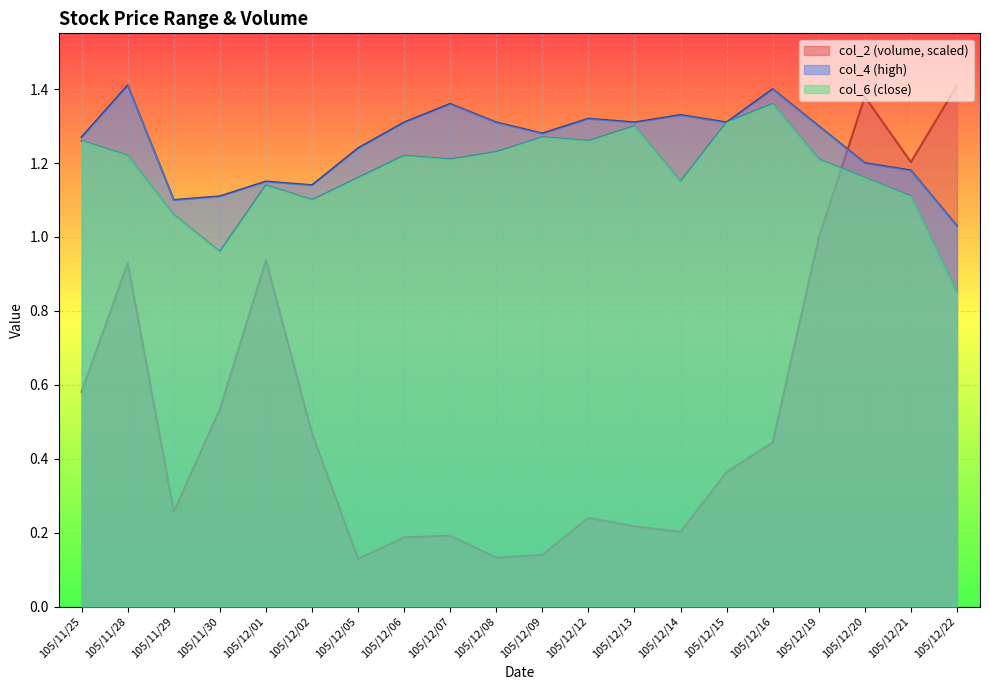

Reading left to right, what are all the values shown in this chart?

col_2: 105/11/25=0.6	105/11/28=0.9	105/11/29=0.3	105/11/30=0.5	105/12/01=0.9	105/12/02=0.5	105/12/05=0.1	105/12/06=0.2	105/12/07=0.2	105/12/08=0.1	105/12/09=0.1	105/12/12=0.2	105/12/13=0.2	105/12/14=0.2	105/12/15=0.4	105/12/16=0.4	105/12/19=1.0	105/12/20=1.4	105/12/21=1.2	105/12/22=1.4
col_4: 105/11/25=1.3	105/11/28=1.4	105/11/29=1.1	105/11/30=1.1	105/12/01=1.1	105/12/02=1.1	105/12/05=1.2	105/12/06=1.3	105/12/07=1.4	105/12/08=1.3	105/12/09=1.3	105/12/12=1.3	105/12/13=1.3	105/12/14=1.3	105/12/15=1.3	105/12/16=1.4	105/12/19=1.3	105/12/20=1.2	105/12/21=1.2	105/12/22=1.0
col_6: 105/11/25=1.3	105/11/28=1.2	105/11/29=1.1	105/11/30=1.0	105/12/01=1.1	105/12/02=1.1	105/12/05=1.2	105/12/06=1.2	105/12/07=1.2	105/12/08=1.2	105/12/09=1.3	105/12/12=1.3	105/12/13=1.3	105/12/14=1.1	105/12/15=1.3	105/12/16=1.4	105/12/19=1.2	105/12/20=1.2	105/12/21=1.1	105/12/22=0.8